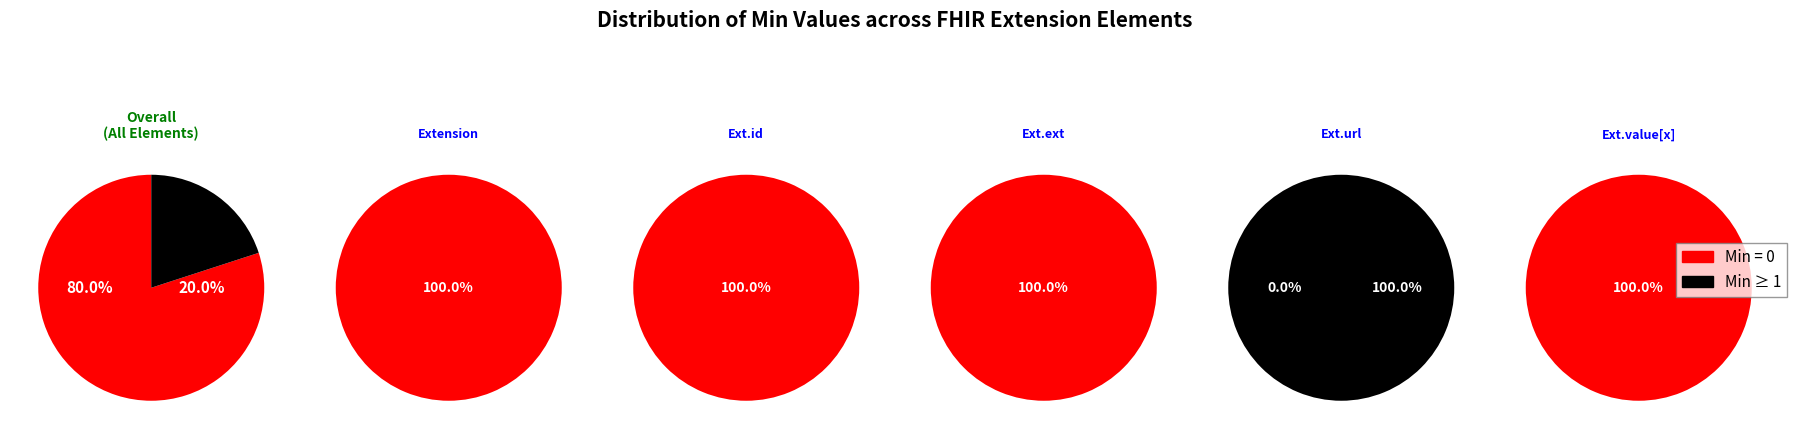

Combined, what portion of the pie is 4 and 3?

100.0%